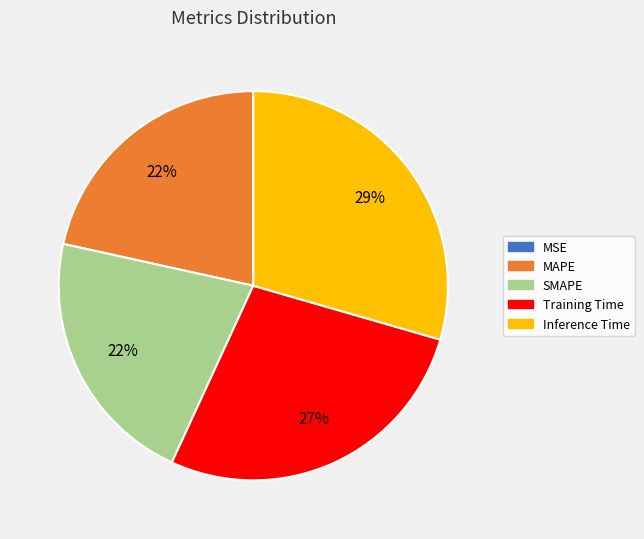

To the nearest percent, what percentage of the pie is MAPE?

22%